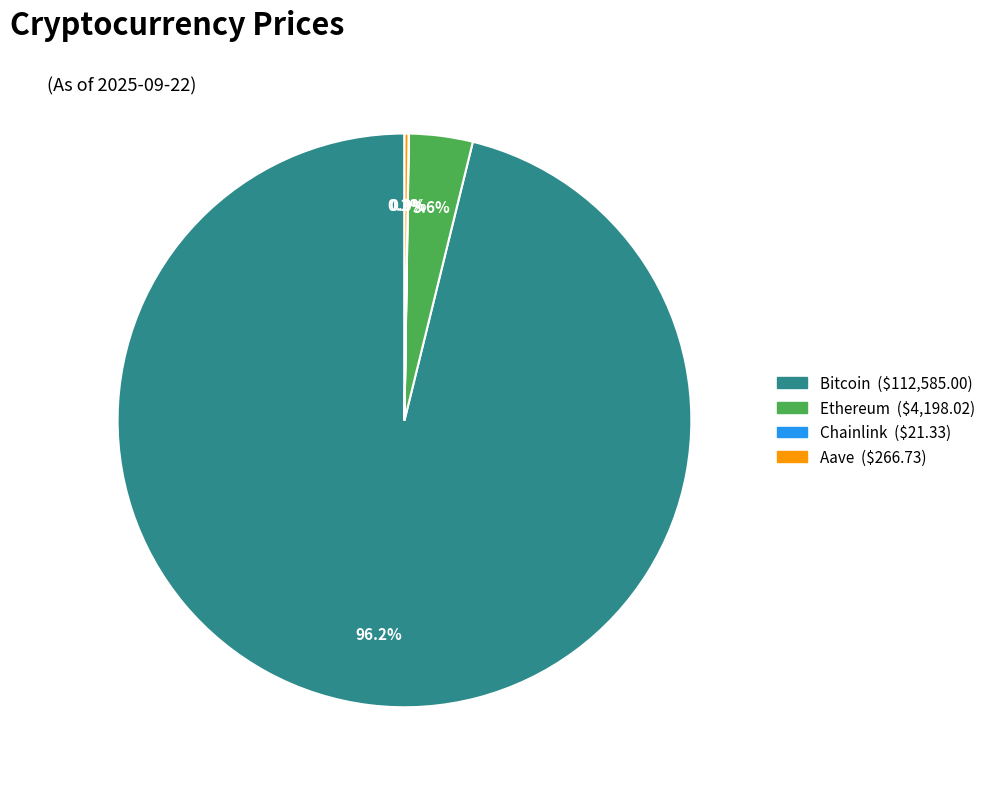

Between Bitcoin and Ethereum, which is larger?

Bitcoin